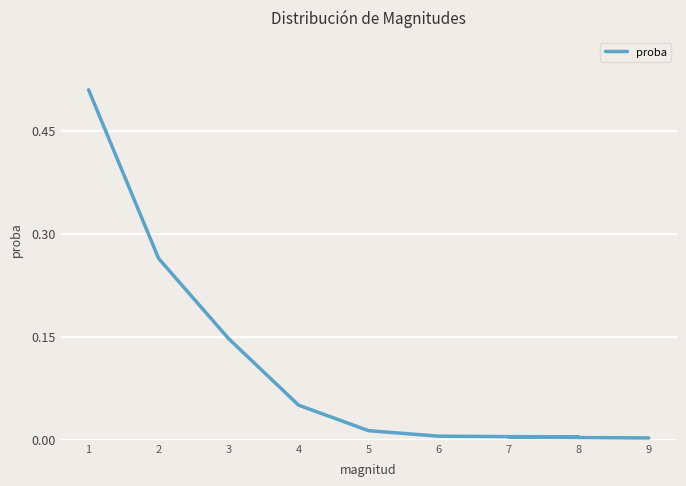

What is the label of the 9th point from the right?

1